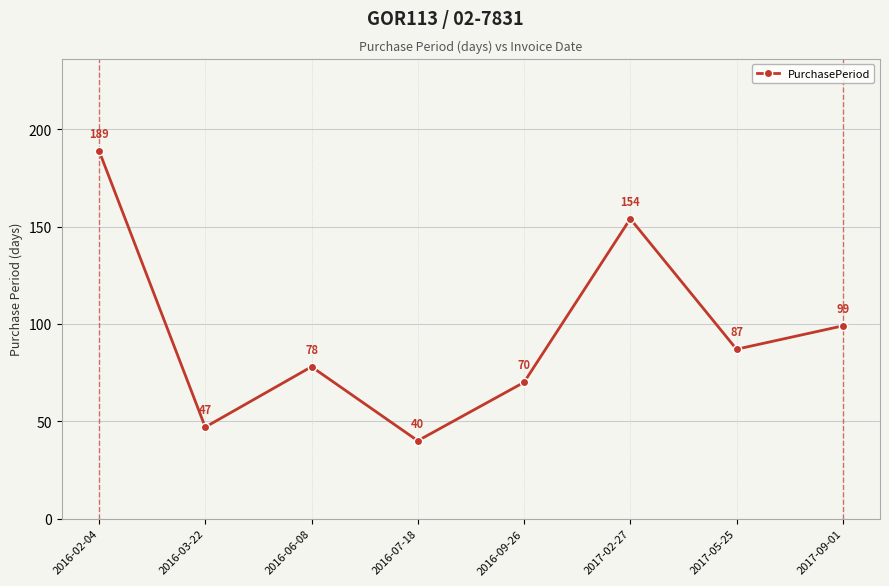

List the labels in order of value, smallest first.

2016-07-18, 2016-03-22, 2016-09-26, 2016-06-08, 2017-05-25, 2017-09-01, 2017-02-27, 2016-02-04